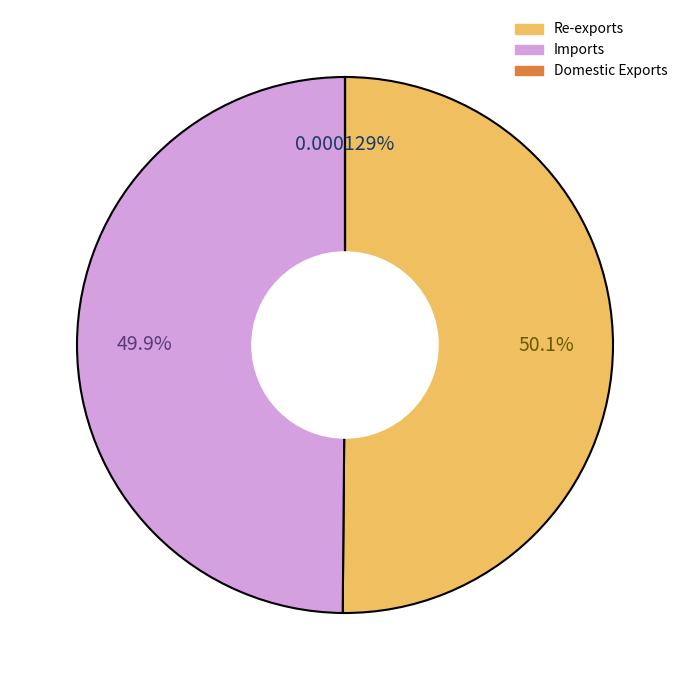

What percentage is the Imports slice, to the nearest percent?

50%